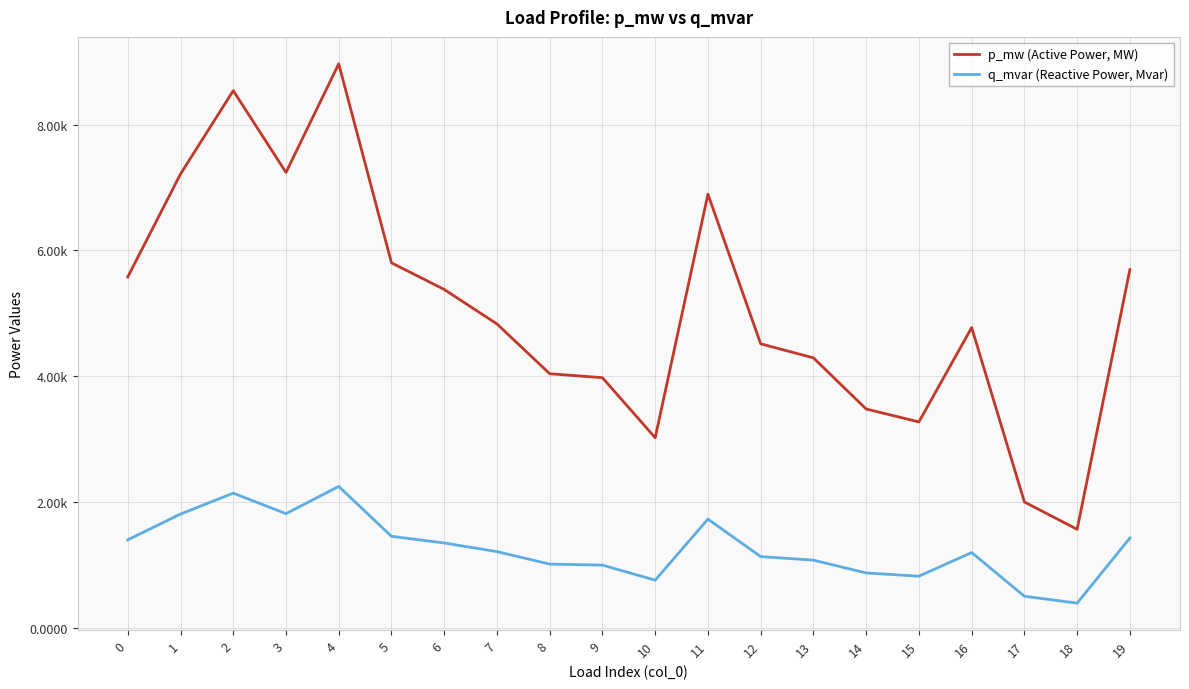

True or false: p_mw (Active Power, MW) and q_mvar (Reactive Power, Mvar) intersect in this chart.

False